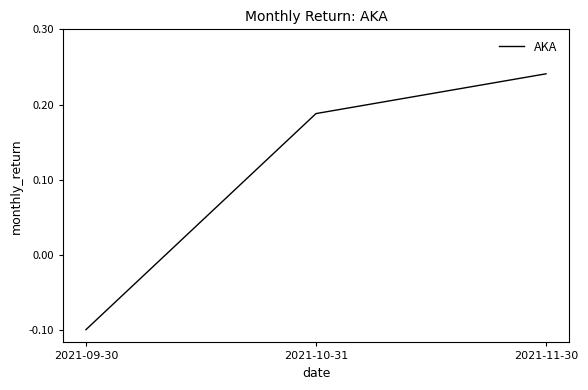

Count the number of categories in the chart.

3